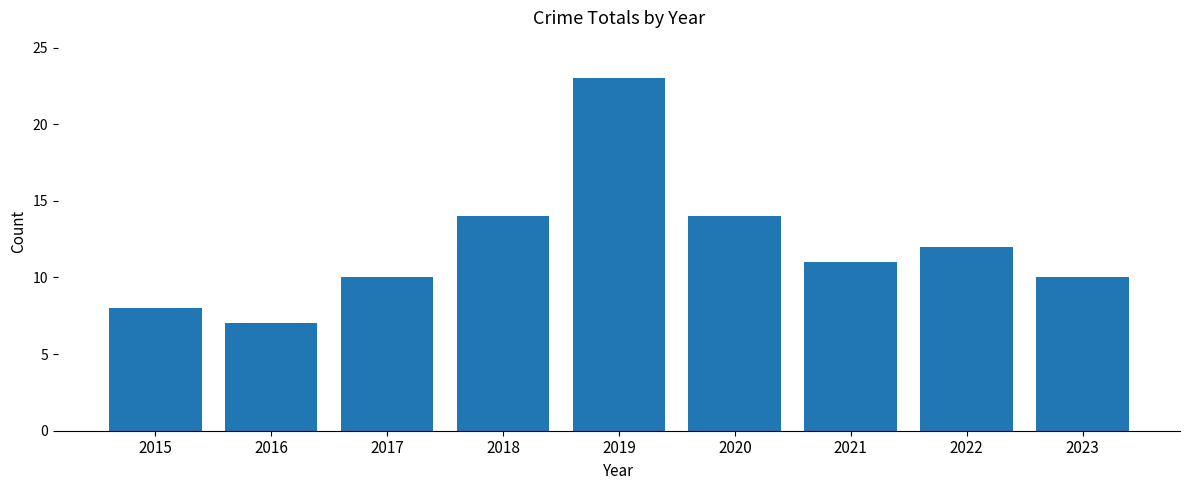

Is it true that the value at 2015 is 8?

True